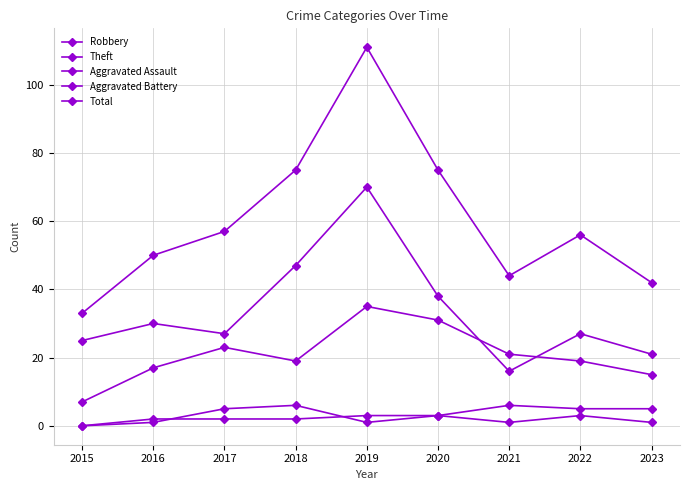

Does the chart have visible grid lines?

Yes